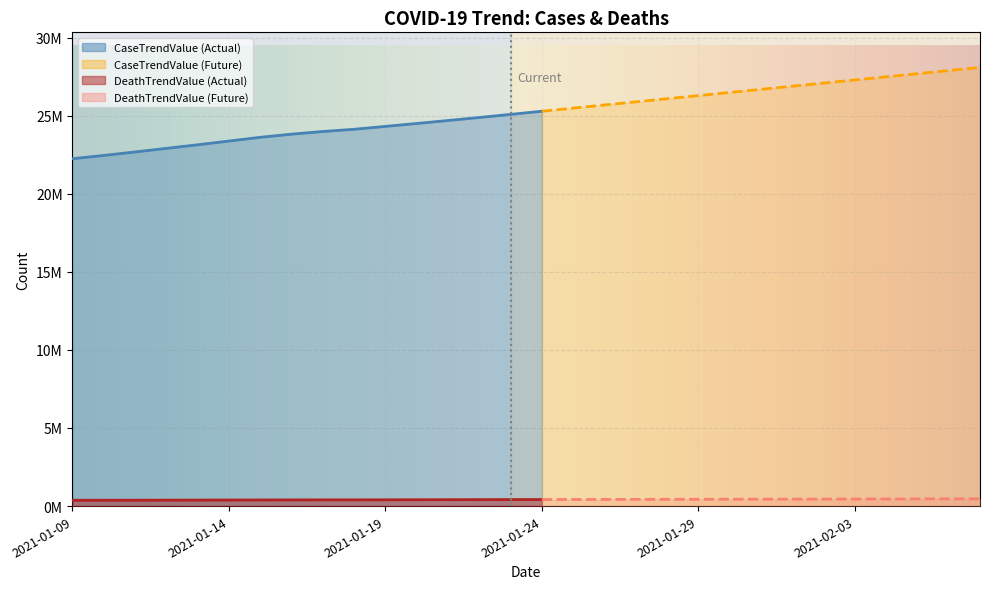

What is the minimum value for CaseTrendValue?

22242471